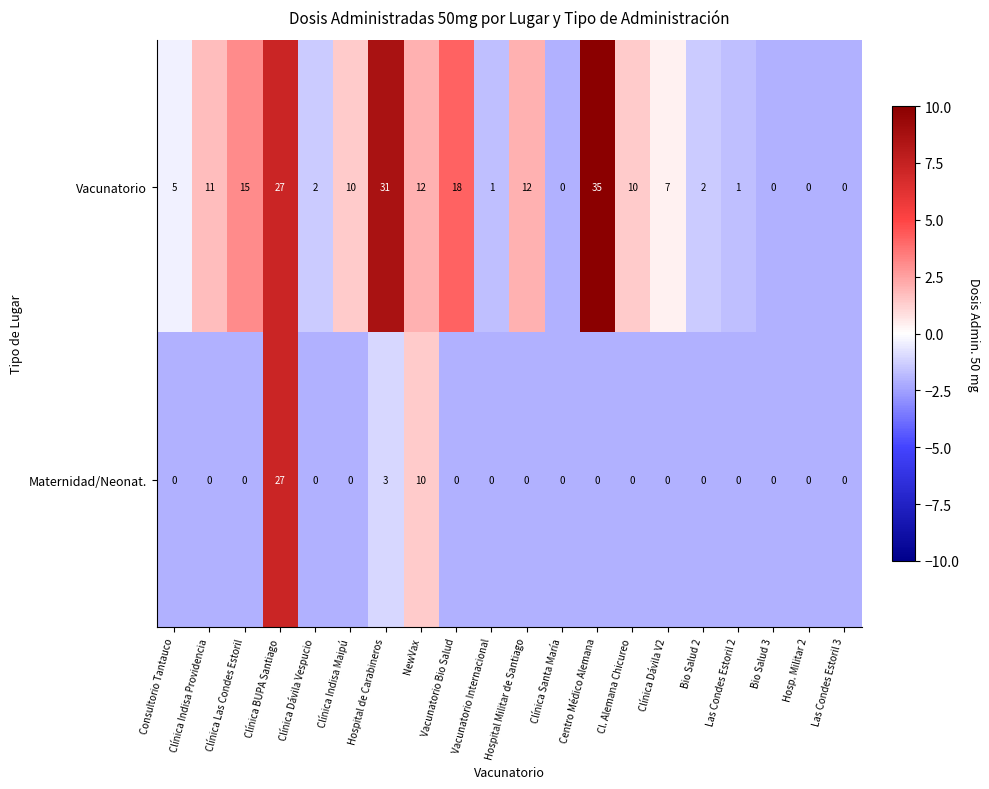

At which label is Maternidad/Neonat. closest to 13?

NewVax